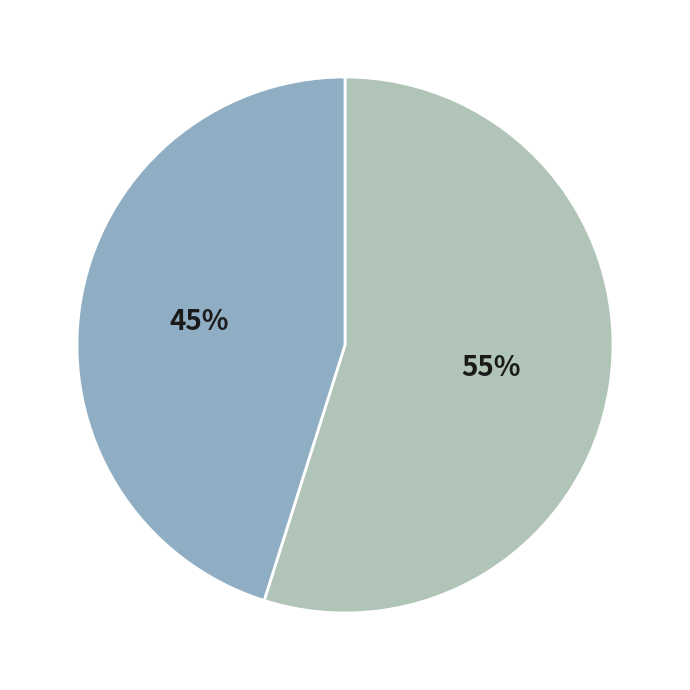

To the nearest percent, what is the average slice percentage?

50%